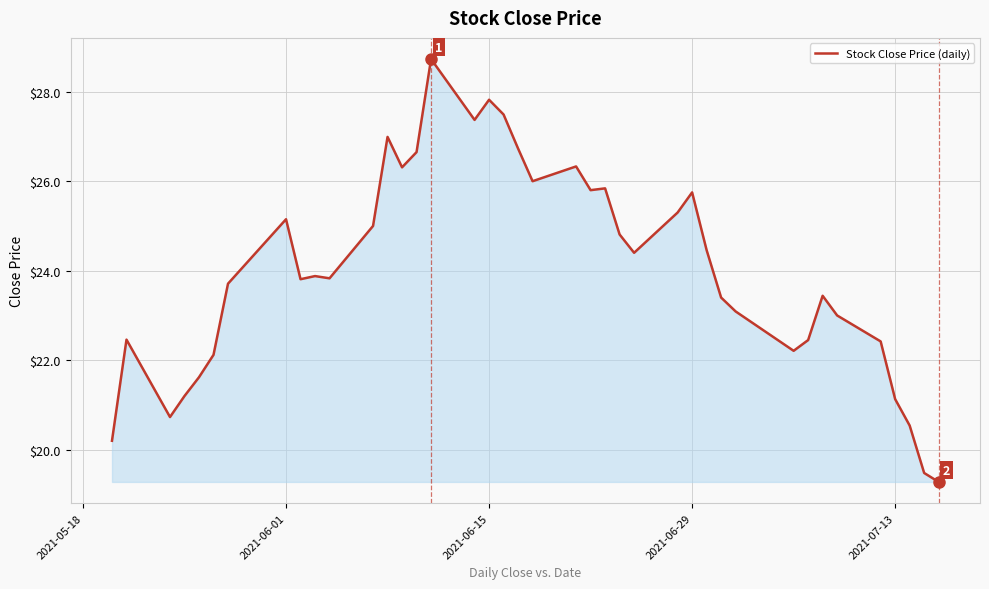

What is the greatest value displayed?

28.7